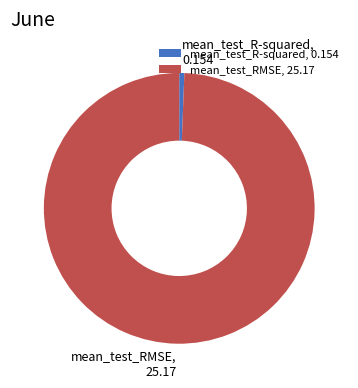

How many segments does this pie chart have?

2